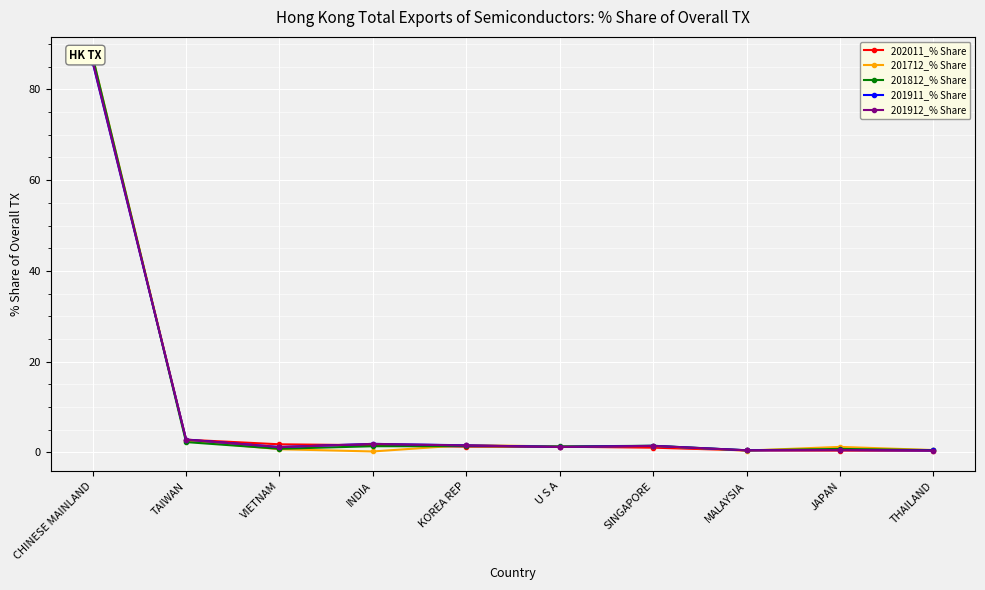

Which series has the largest range (max minus min)?

201712_% Share